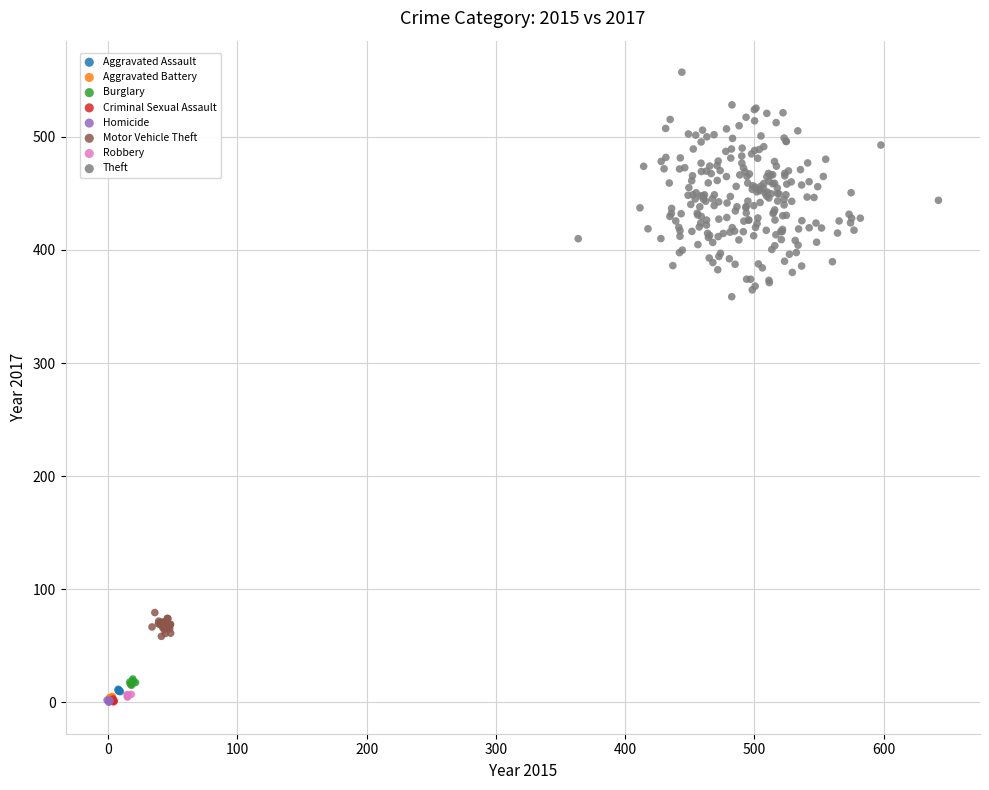

Which series has the largest Y range (max minus min)?

Theft